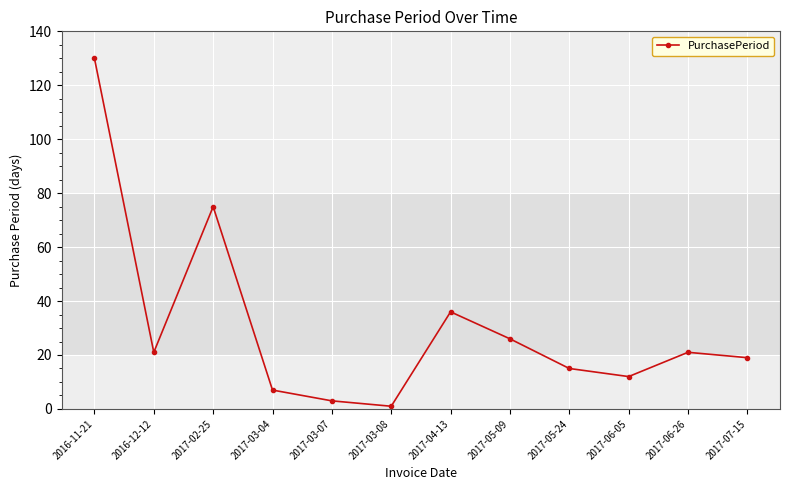

What value does the data have at 2017-02-25, to the nearest 50?

100